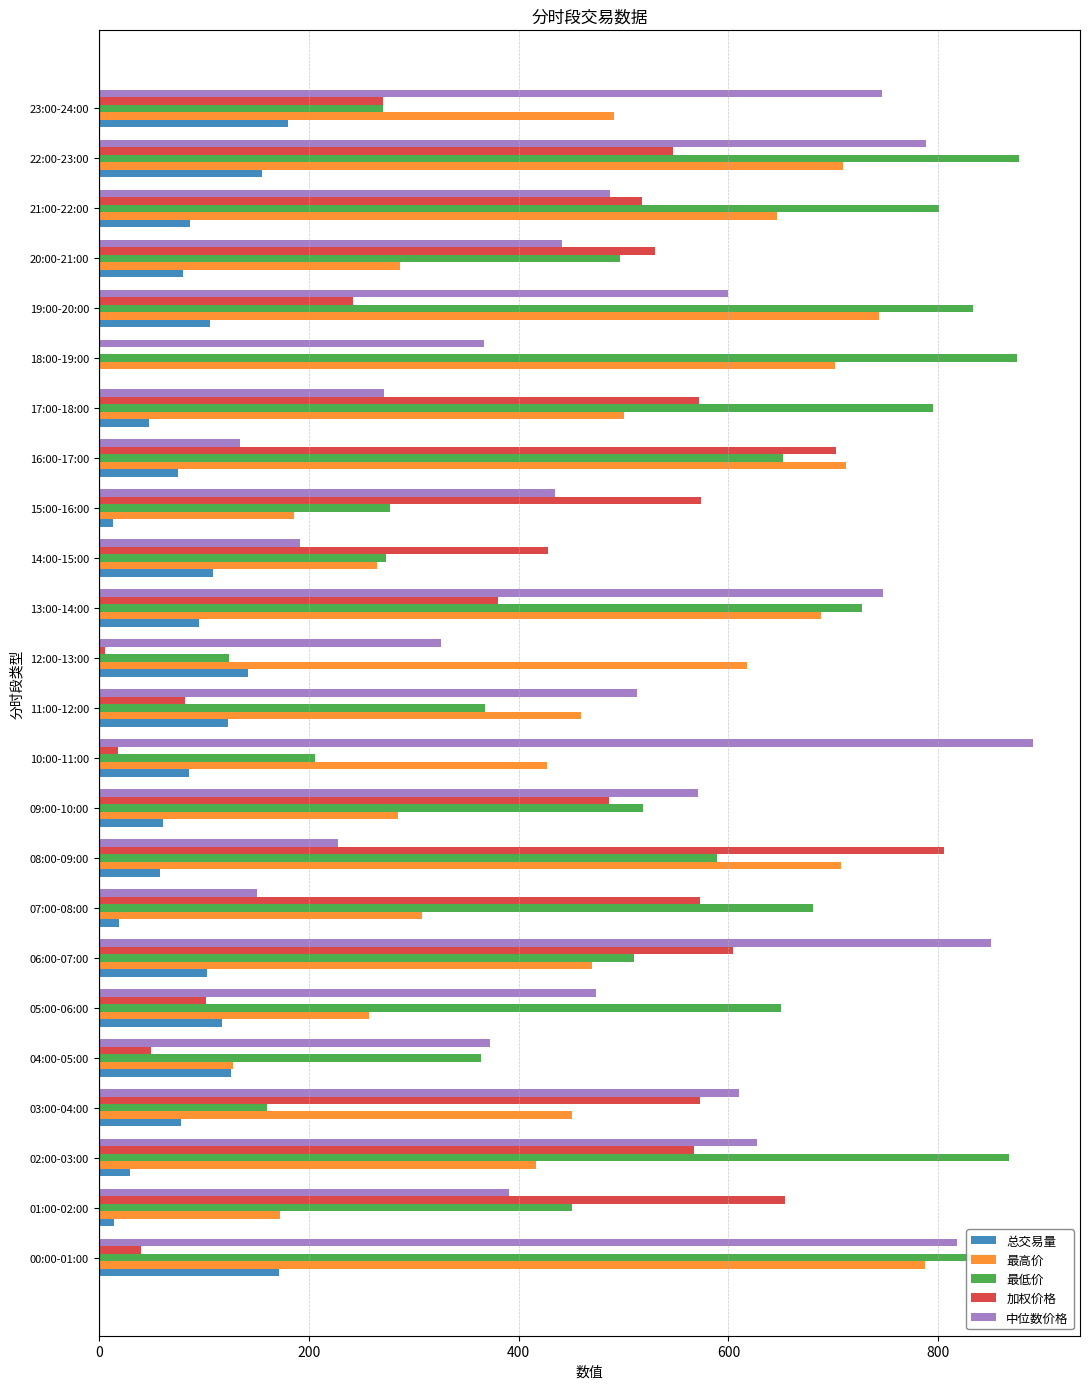

What is the maximum value shown in the chart?

890.4